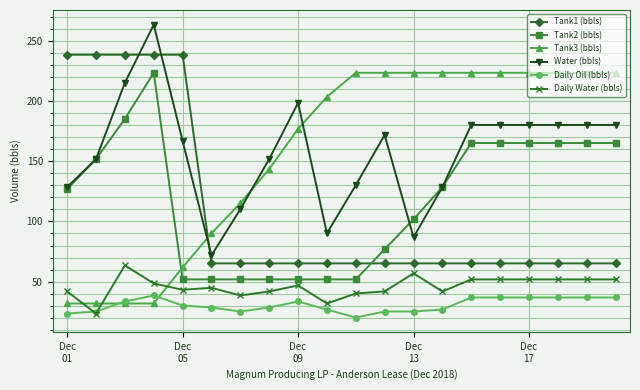

Reading left to right, transcribe all the data shown in this chart.

Tank1 (bbls): 238.8	238.8	238.8	238.8	238.8	65.1	65.1	65.1	65.1	65.1	65.1	65.1	65.1	65.1	65.1	65.1	65.1	65.1	65.1	65.1
Tank2 (bbls): 126.9	152.0	185.4	223.8	51.8	51.8	51.8	51.8	51.8	51.8	51.8	76.8	101.9	128.6	165.3	165.3	165.3	165.3	165.3	165.3
Tank3 (bbls): 31.7	31.7	31.7	31.7	61.8	90.2	115.2	143.6	177.0	203.7	223.8	223.8	223.8	223.8	223.8	223.8	223.8	223.8	223.8	223.8
Water (bbls): 128.6	152.0	215.4	263.9	167.0	71.8	110.2	152.0	198.7	90.2	130.3	172.0	86.8	128.6	180.4	180.4	180.4	180.4	180.4	180.4
Daily Oil (bbls): 23.4	25.1	33.4	38.4	30.1	28.4	25.1	28.4	33.4	26.7	20.0	25.1	25.1	26.7	36.7	36.7	36.7	36.7	36.7	36.7
Daily Water (bbls): 41.8	23.4	63.5	48.4	43.1	44.8	38.4	41.8	46.8	31.7	40.1	41.8	56.8	41.8	51.8	51.8	51.8	51.8	51.8	51.8